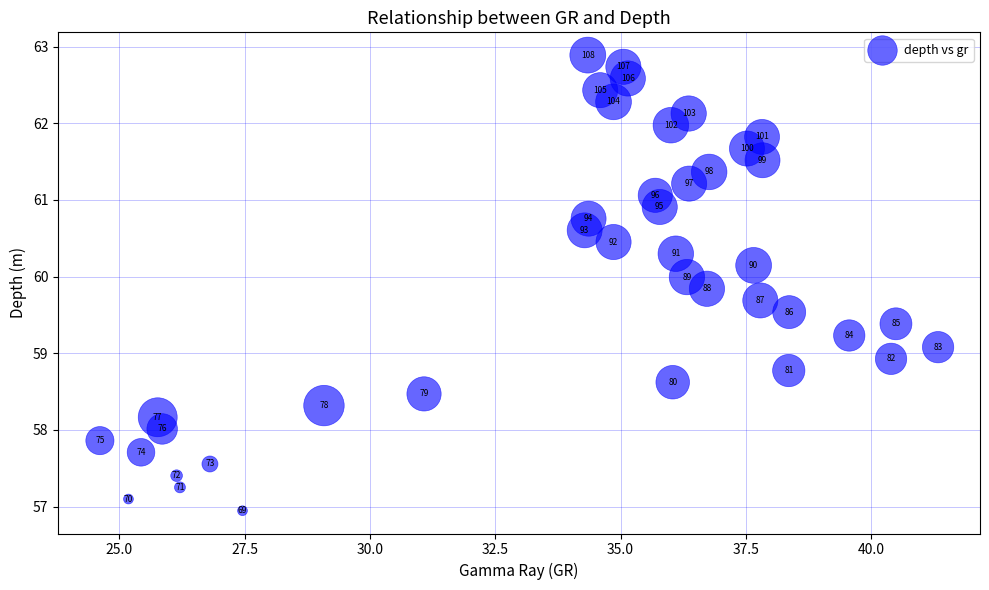

What is the range of Y values (max minus min)?

5.9